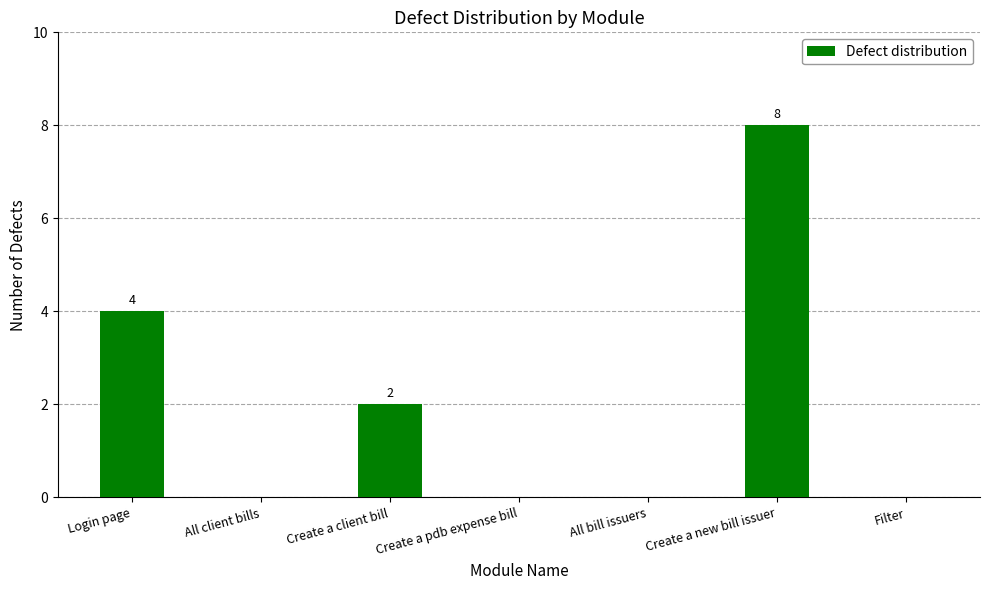

The chart shows a value of 2 at Create a client bill. True or false?

True